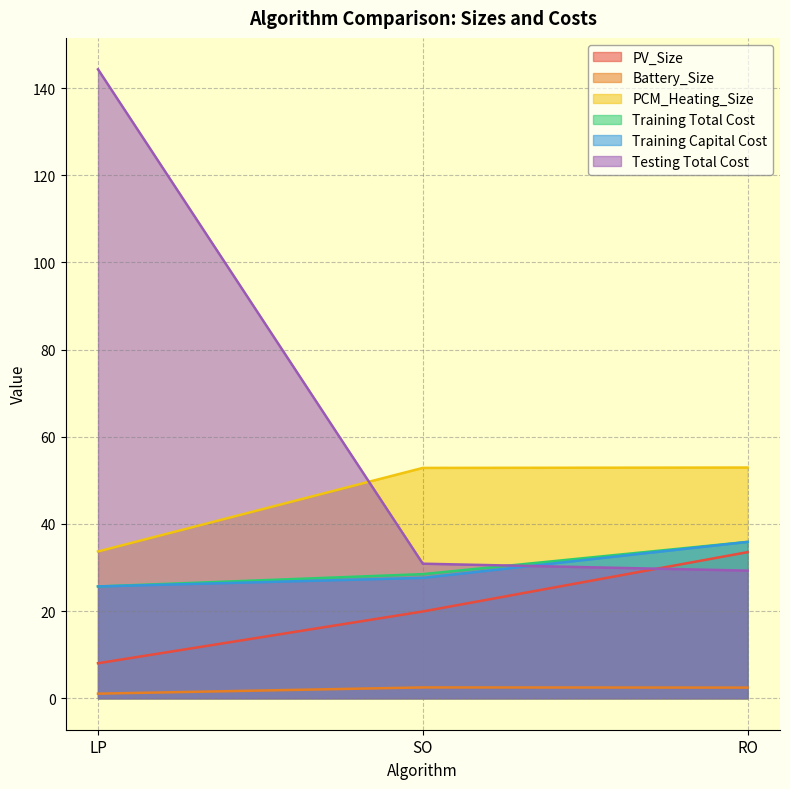

Where does the Testing Total Cost series first go above 30?

LP